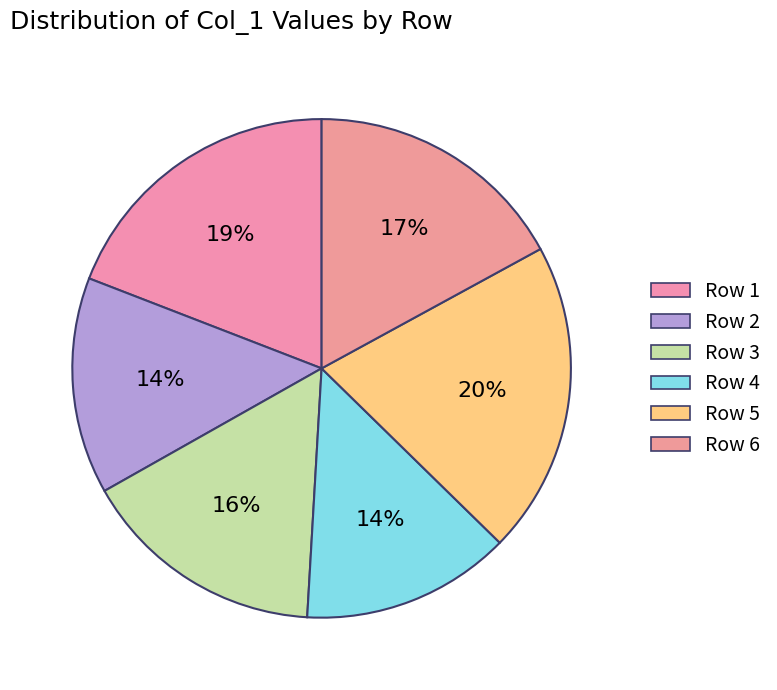

How many segments does this pie chart have?

6